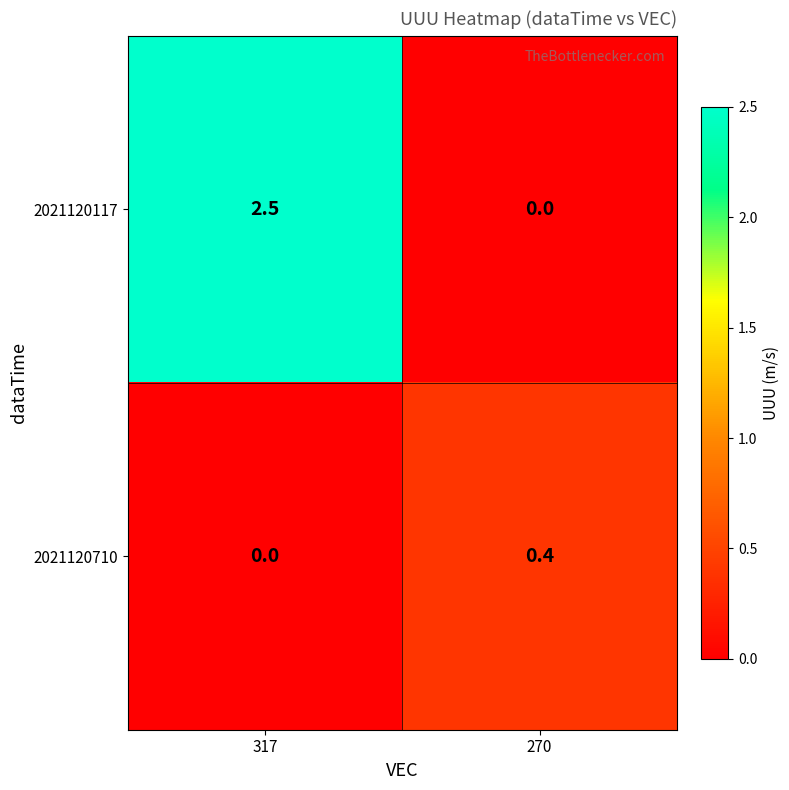

What is the sum of all 2021120710 values?

0.4